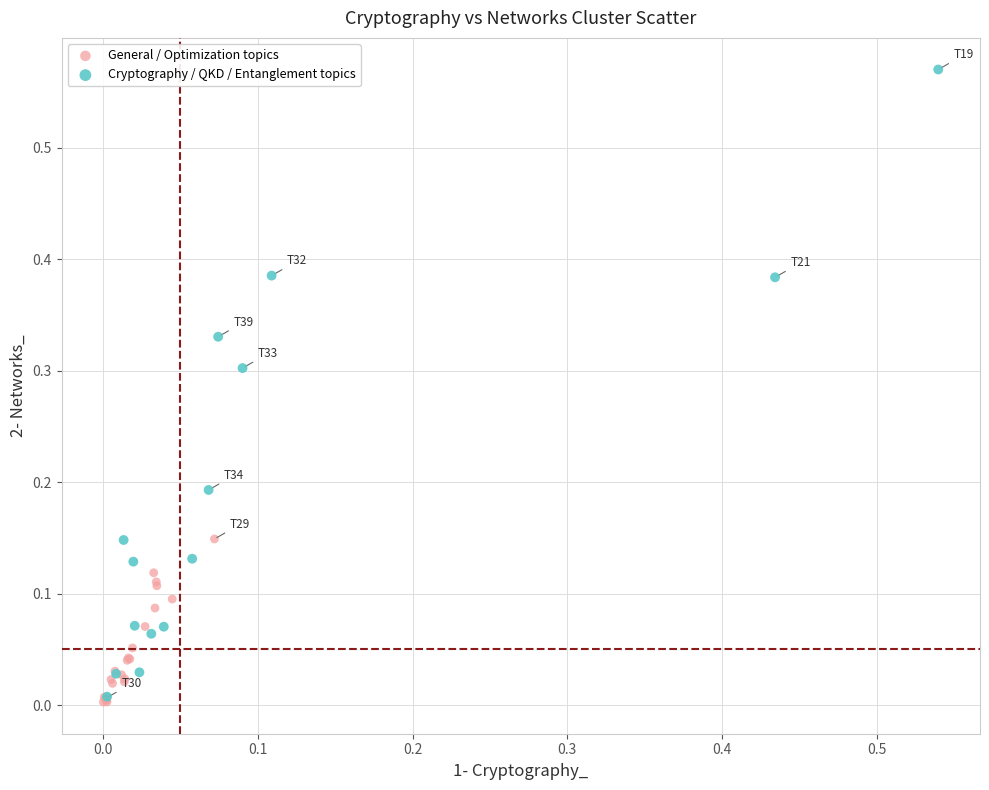

Which series contains the highest Y value?

Cryptography / QKD / Entanglement topics